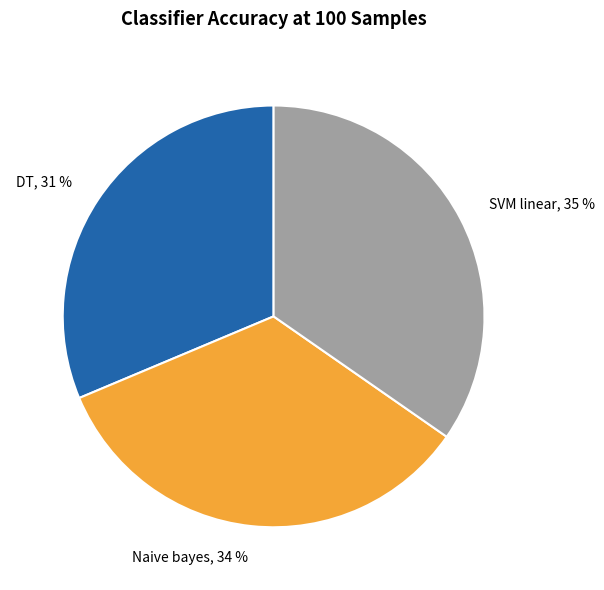

Combined, do DT and Naive bayes account for over 50%?

Yes